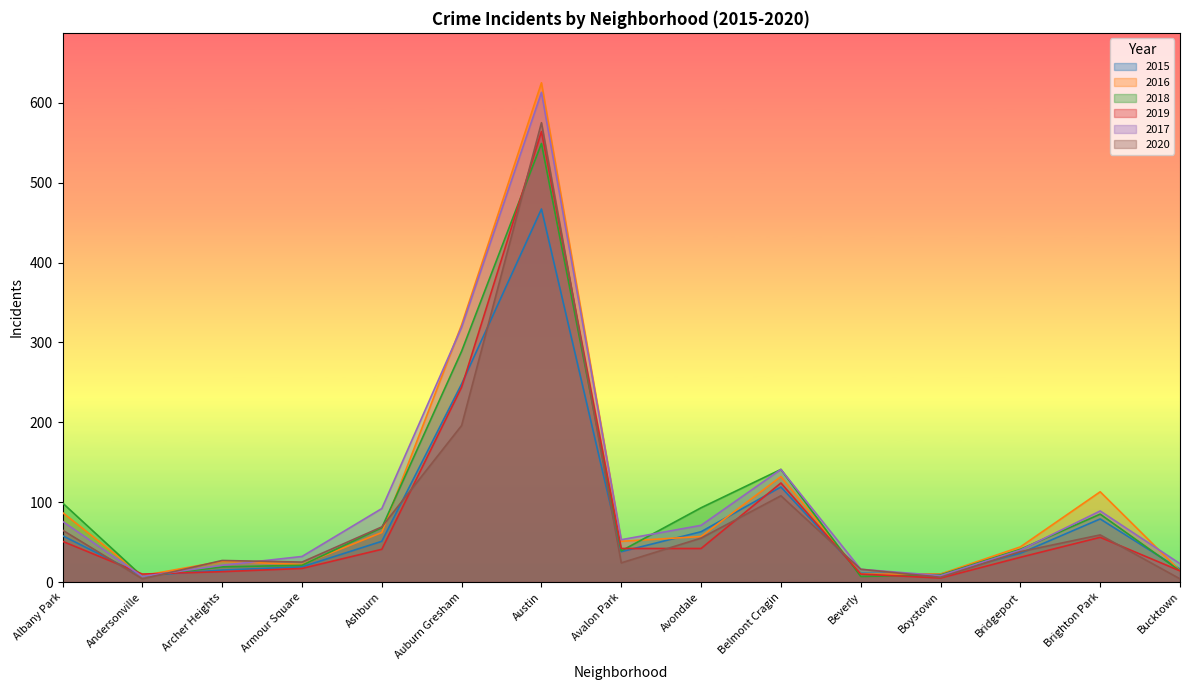

True or false: 2018 has a value of 9 at Boystown.

True